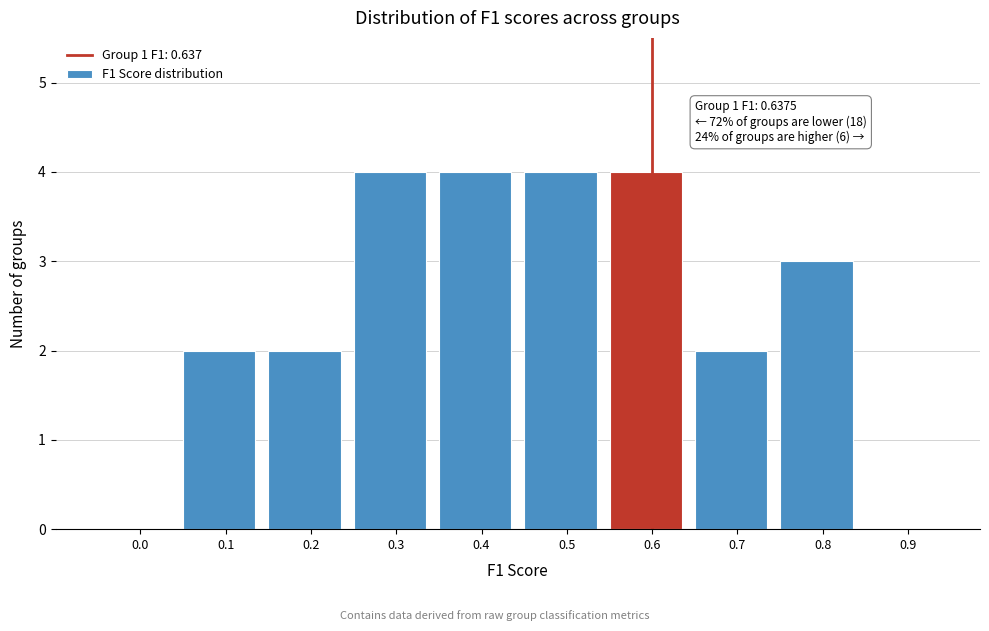

Reading left to right, what are all the values shown in this chart?

0.0=0	0.1=2	0.2=2	0.3=4	0.4=4	0.5=4	0.6=4	0.7=2	0.8=3	0.9=0